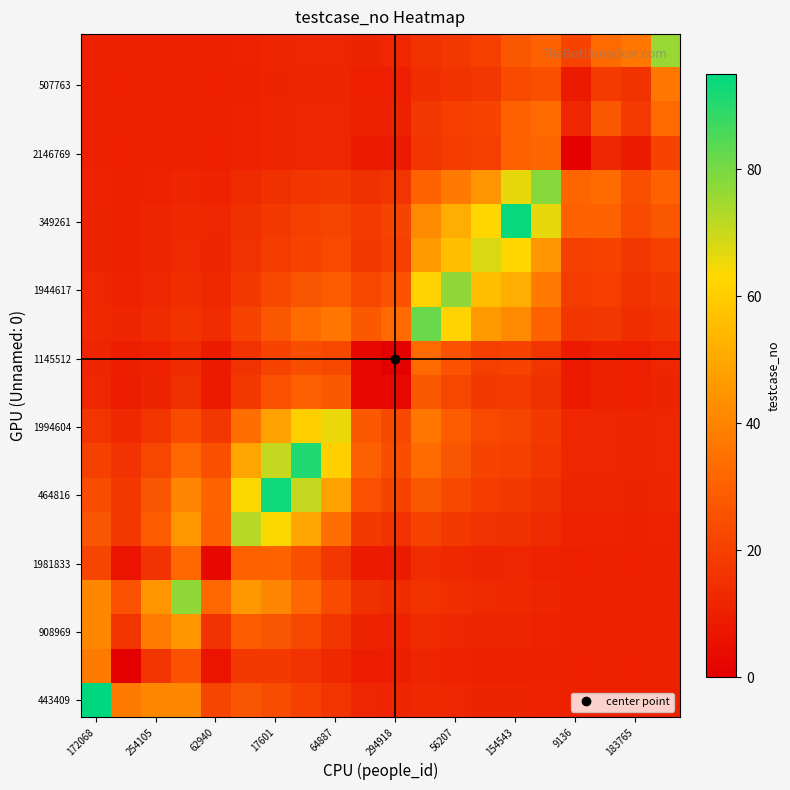

Which series has the largest total across all categories?

464816